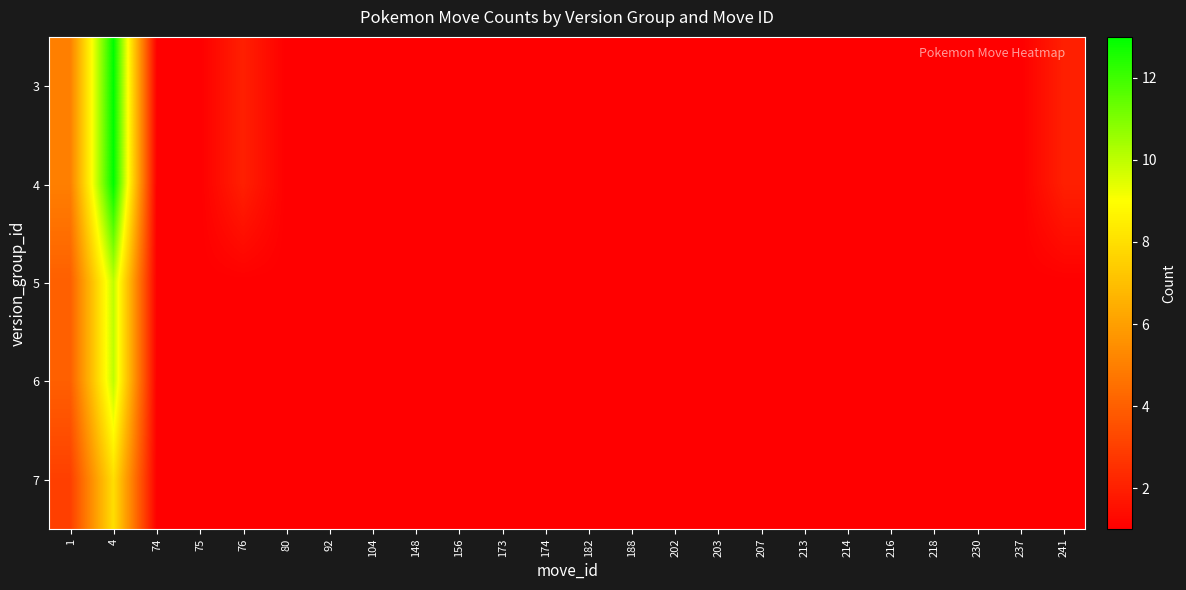

What is the smallest value displayed?

1